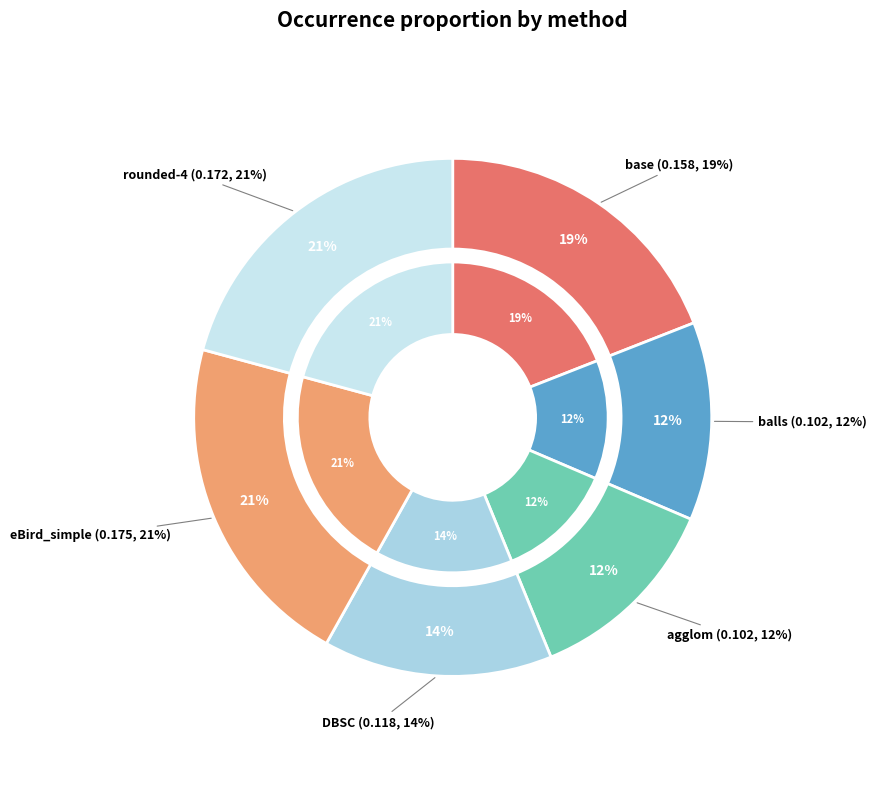

Which slice is the smallest?

agglom